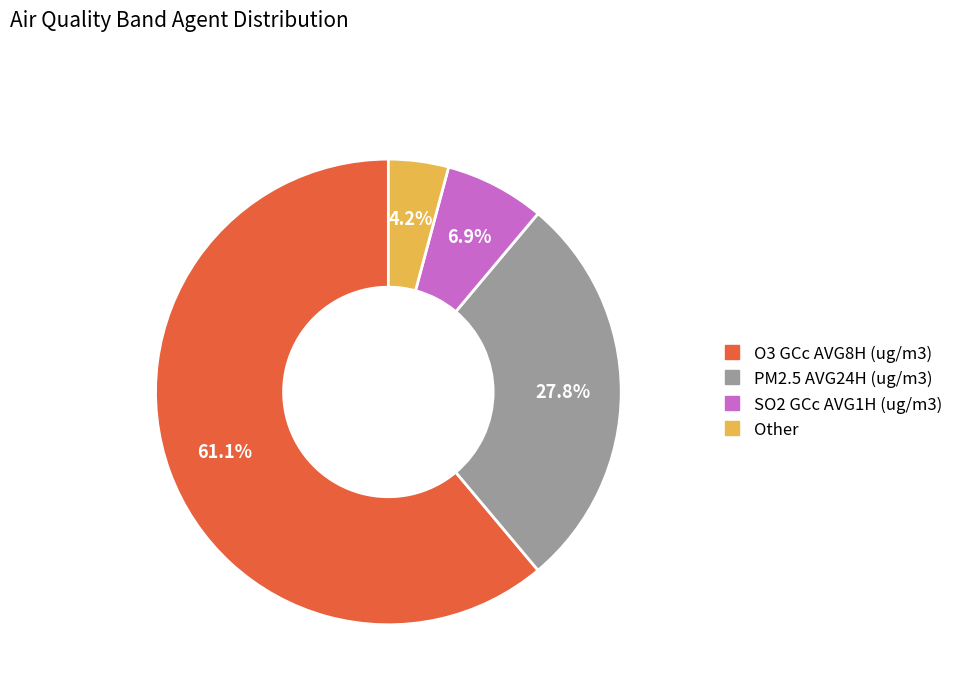

Which category has the smallest portion of the pie?

Other